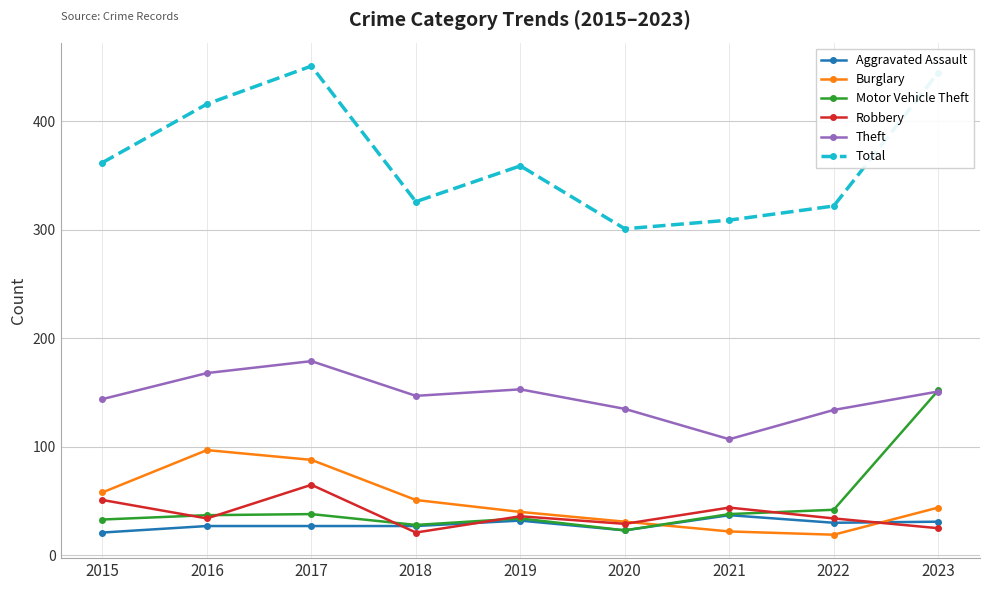

How many lines are shown in the chart?

6